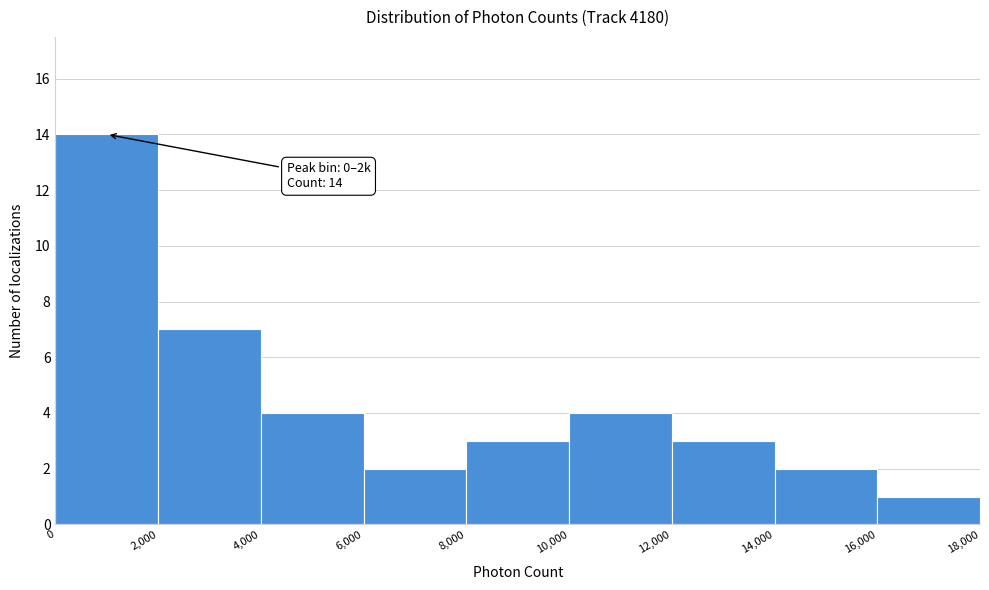

Which range on the x-axis has the tallest bar?

0 to 2,000